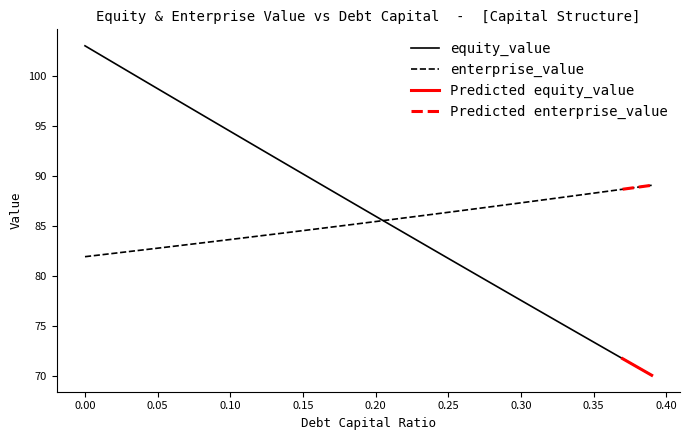

The value of equity_value at 0.00 is 139.3. True or false?

False